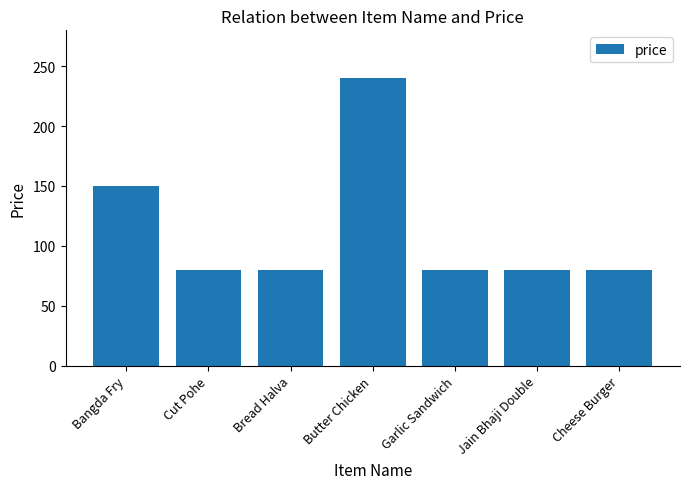

Which category has the highest value across all series?

Butter Chicken